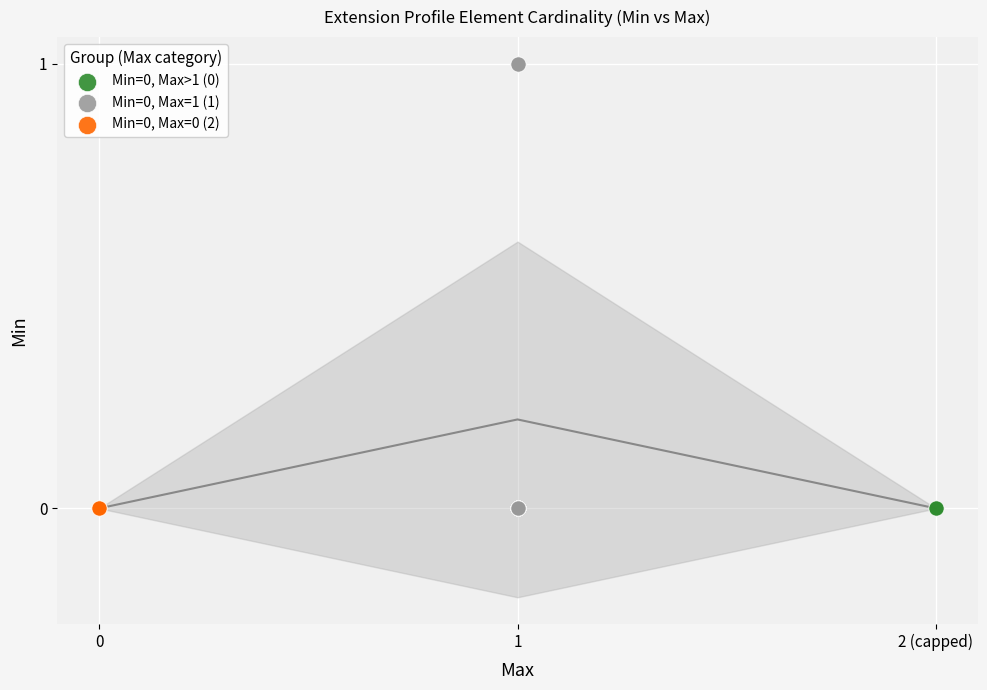

Which series reaches the maximum Y coordinate?

Min=0, Max=1 (1)